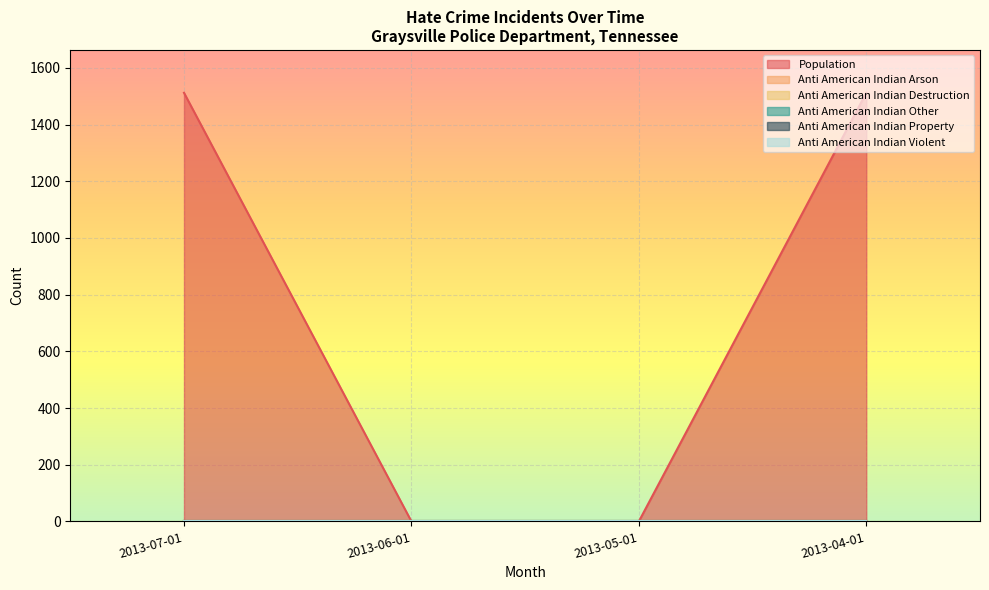

How many data points does each series have?

4